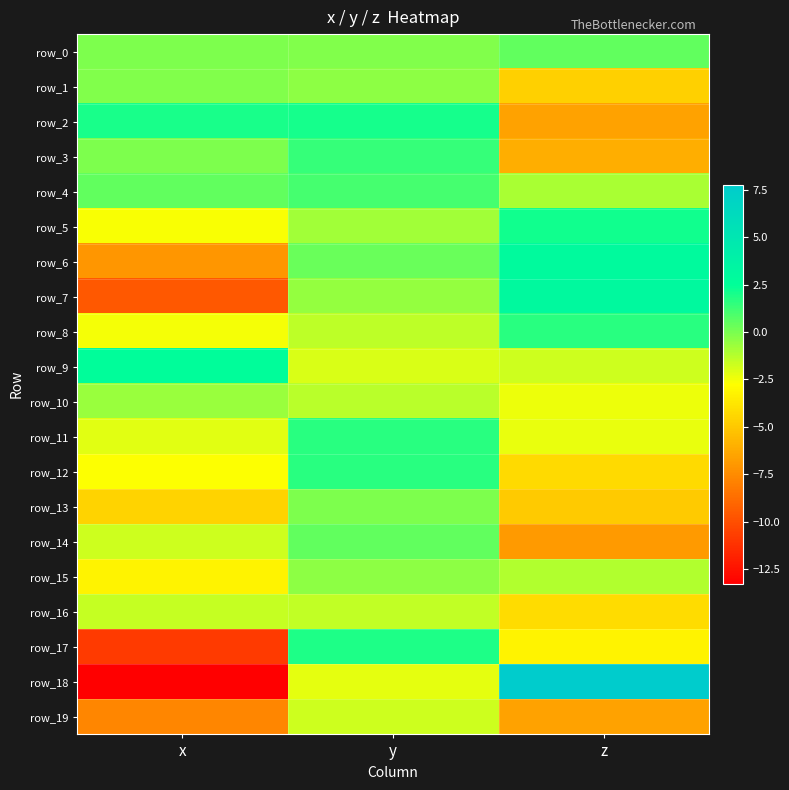

Reading left to right, transcribe all the data shown in this chart.

row_0: -0.1	-0.2	0.5
row_1: -0.2	-0.4	-4.7
row_2: 2.0	2.0	-6.6
row_3: -0.1	1.4	-6.1
row_4: 0.5	1.1	-1.0
row_5: -2.6	-0.8	2.1
row_6: -7.1	0.4	2.9
row_7: -9.6	-0.6	3.0
row_8: -2.5	-1.4	1.6
row_9: 2.6	-2.0	-1.7
row_10: -0.7	-1.3	-2.4
row_11: -2.1	1.6	-2.3
row_12: -2.7	1.7	-4.3
row_13: -4.5	-0.1	-4.9
row_14: -1.7	0.5	-6.9
row_15: -3.2	-0.4	-1.2
row_16: -1.6	-1.5	-4.2
row_17: -10.9	1.9	-3.2
row_18: -13.3	-2.2	7.8
row_19: -7.8	-1.7	-6.6